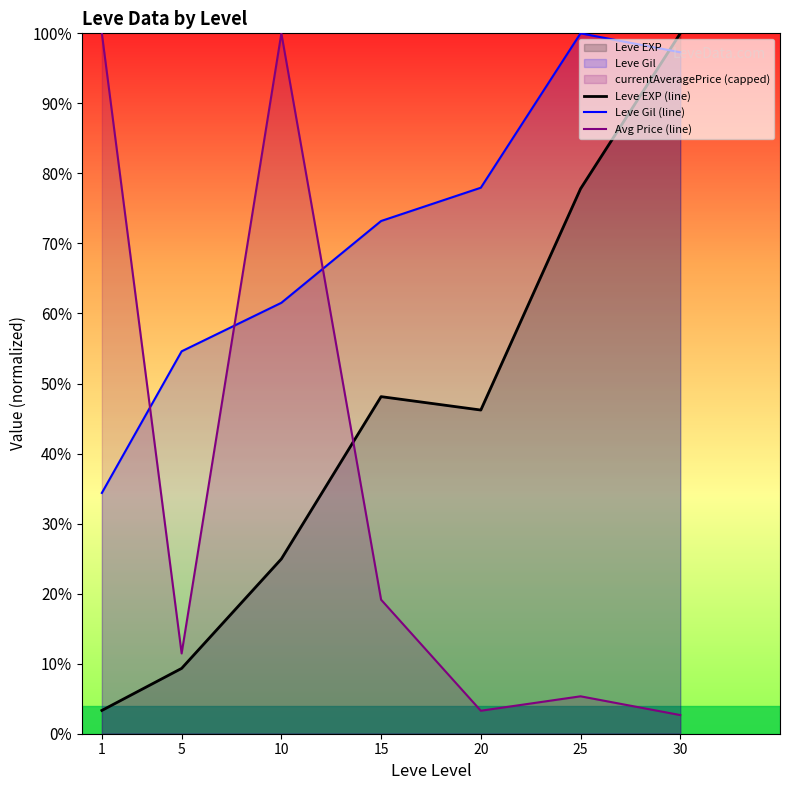

Count the number of categories in the chart.

7